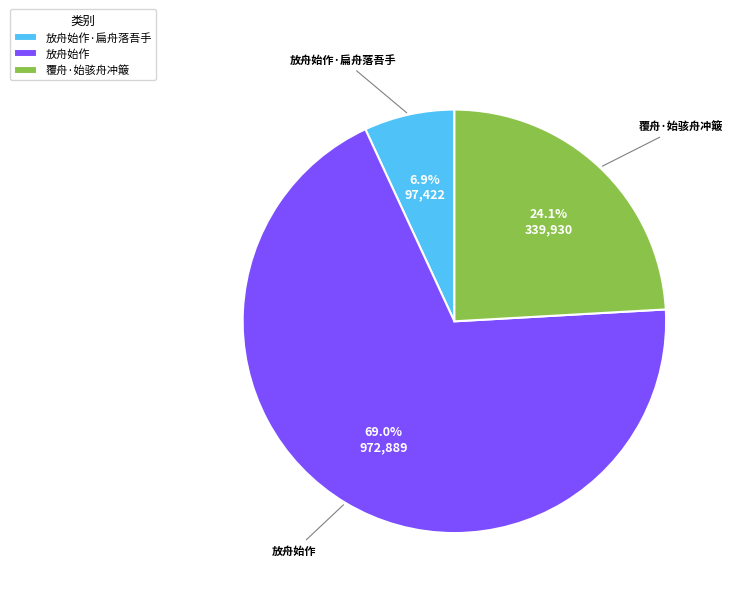

What is the largest slice in the pie chart?

放舟始作